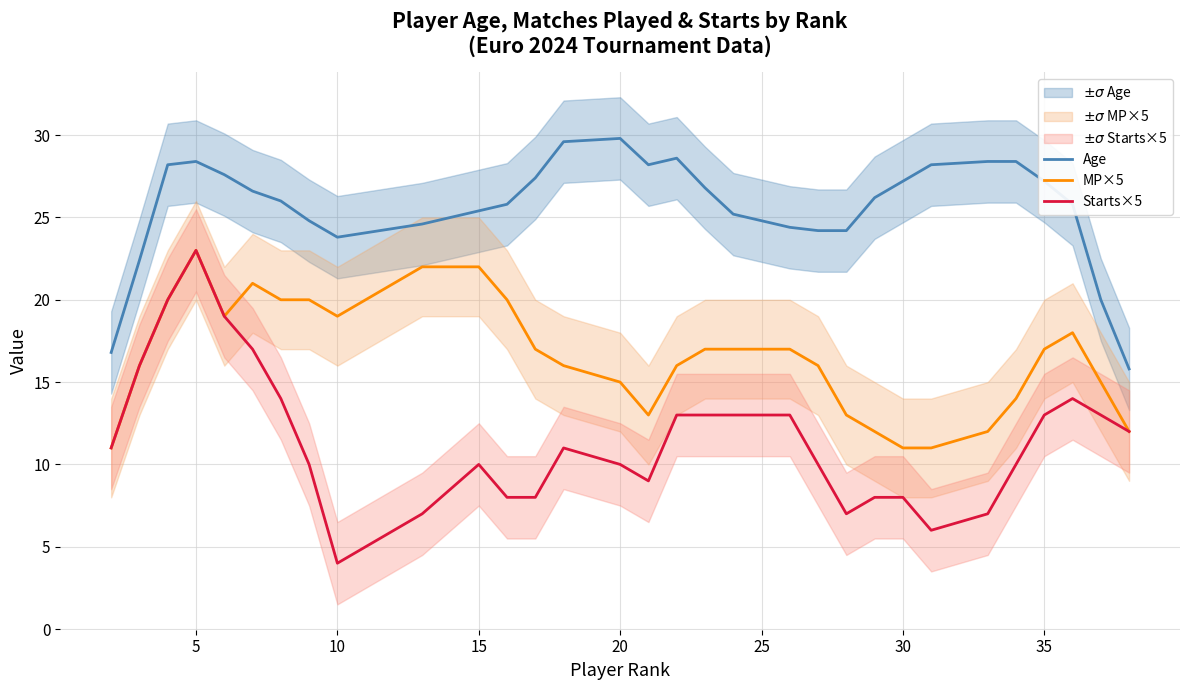

Which category has the lowest value in the Starts×5 series?

10